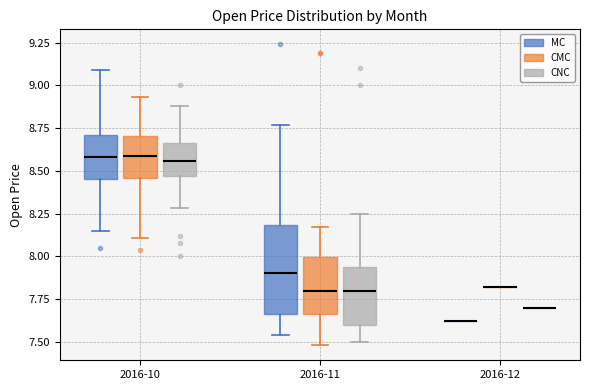

Reading left to right, read every box against the y-axis: the position of its median line, the range the box covers, and the ends of its whiskers. The values are not printed on the chart, so give them approximately, as read against the axis.

2016-10 (MC): median 8.60, box 8.45 to 8.70, whiskers 8.15 to 9.10
2016-10 (CMC): median 8.60, box 8.45 to 8.70, whiskers 8.10 to 8.95
2016-10 (CNC): median 8.55, box 8.45 to 8.65, whiskers 8.30 to 8.90
2016-11 (MC): median 7.90, box 7.65 to 8.20, whiskers 7.55 to 8.75
2016-11 (CMC): median 7.80, box 7.65 to 8.00, whiskers 7.50 to 8.15
2016-11 (CNC): median 7.80, box 7.60 to 7.95, whiskers 7.50 to 8.25
2016-12 (MC): box collapsed to a line at 7.60, whiskers 7.60 to 7.60
2016-12 (CMC): box collapsed to a line at 7.80, whiskers 7.80 to 7.80
2016-12 (CNC): box collapsed to a line at 7.70, whiskers 7.70 to 7.70